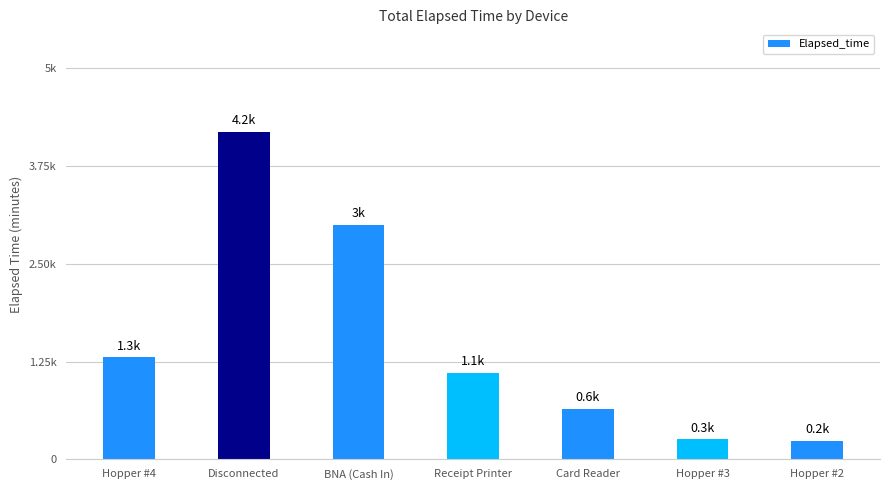

What position from the right is Hopper #3?

2